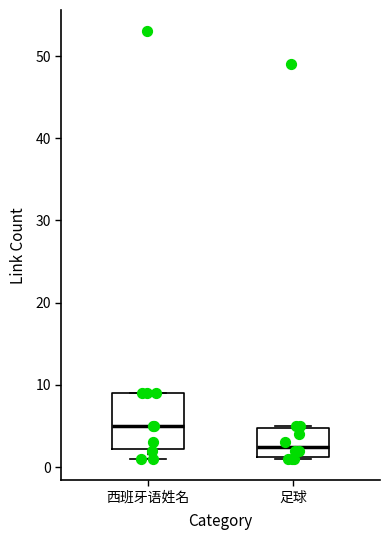

Reading left to right, transcribe this box plot: for each box, give where its median line is, the range the box spans, and where its two whiskers end, as read against the y-axis. The values are not printed on the chart, so give them approximately, as read against the axis.

西班牙语姓名: median 5, box 2 to 9, whiskers 1 to 9
足球: median 3, box 1 to 5, whiskers 1 to 5